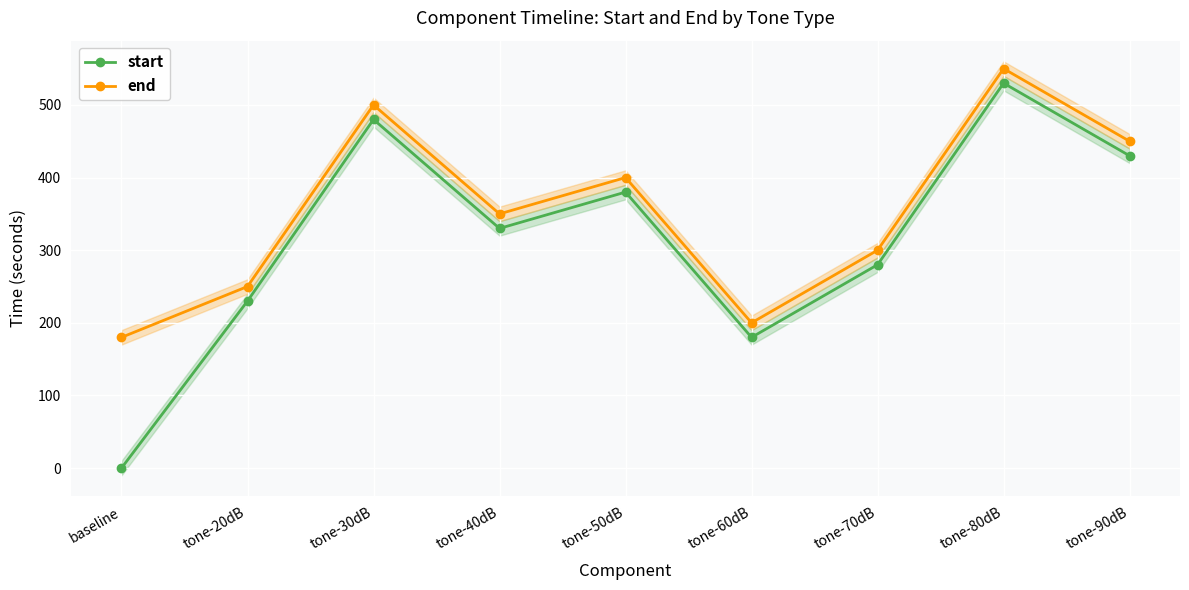

What is the total value across all series at tone-90dB?

880